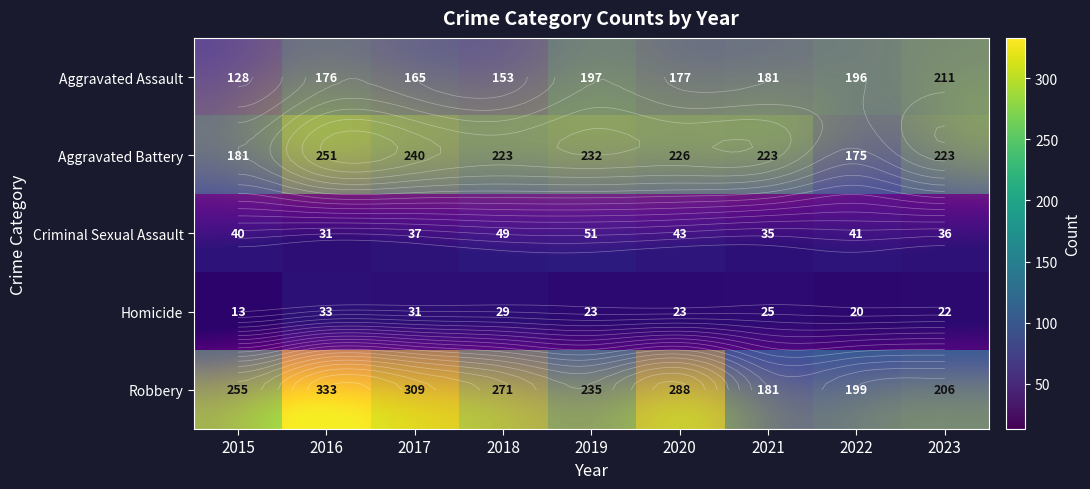

What is the difference between the Homicide values at 2019 and 2018?

6